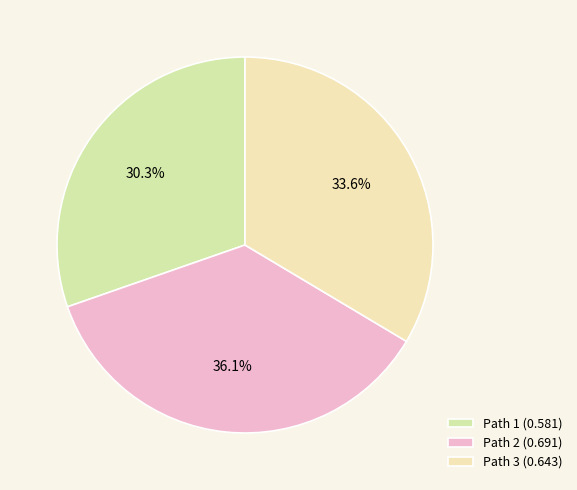

Is Path 1 the majority of the pie?

No